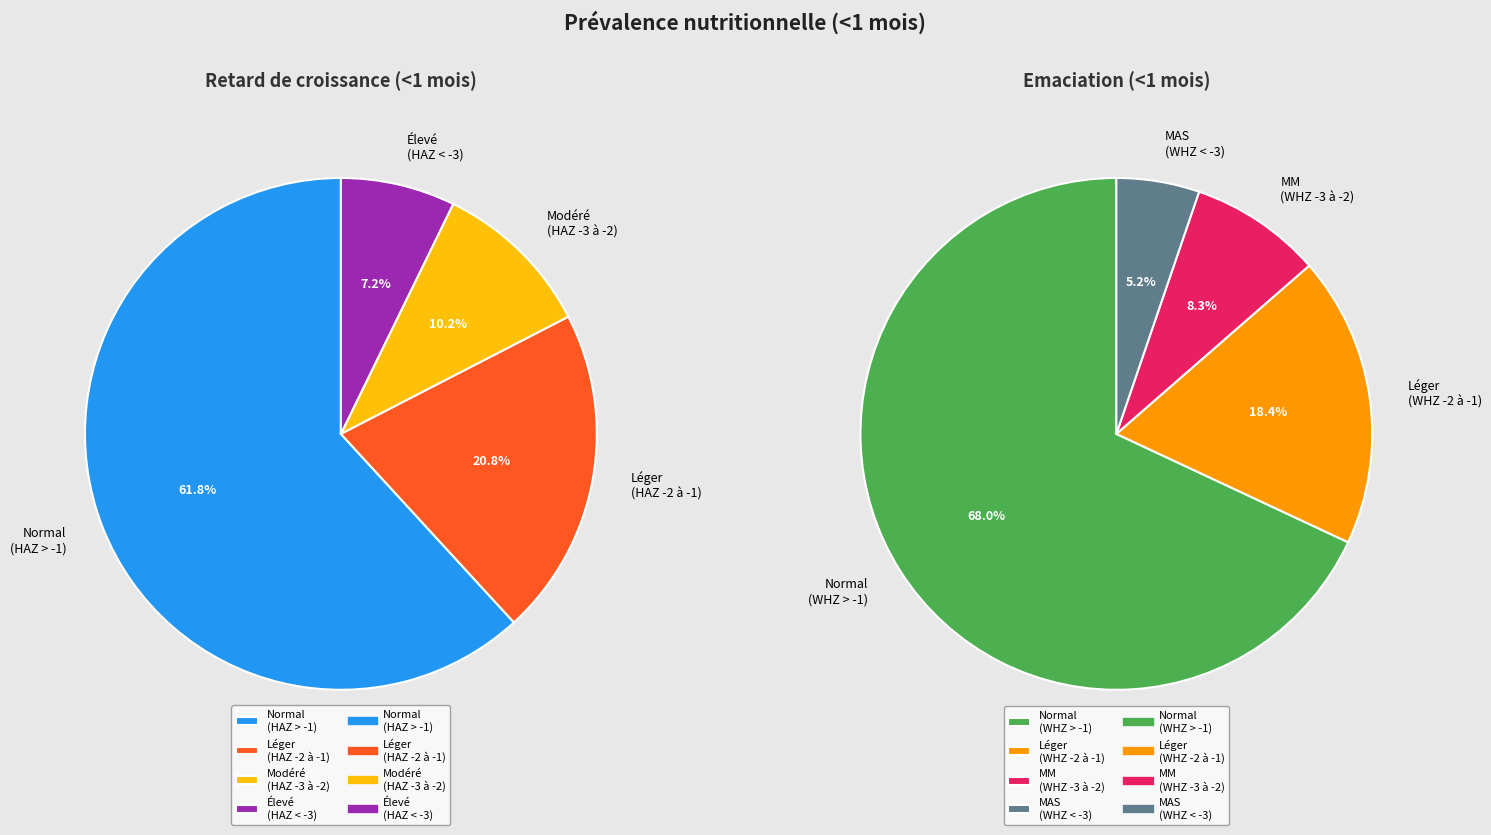

How many slices are in this pie chart?

4